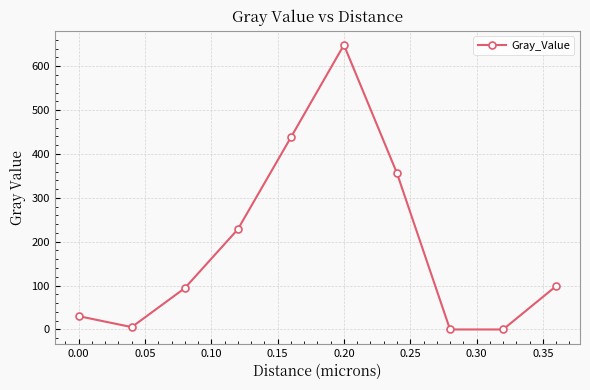

What is the difference between the maximum and second lowest values?

648.4